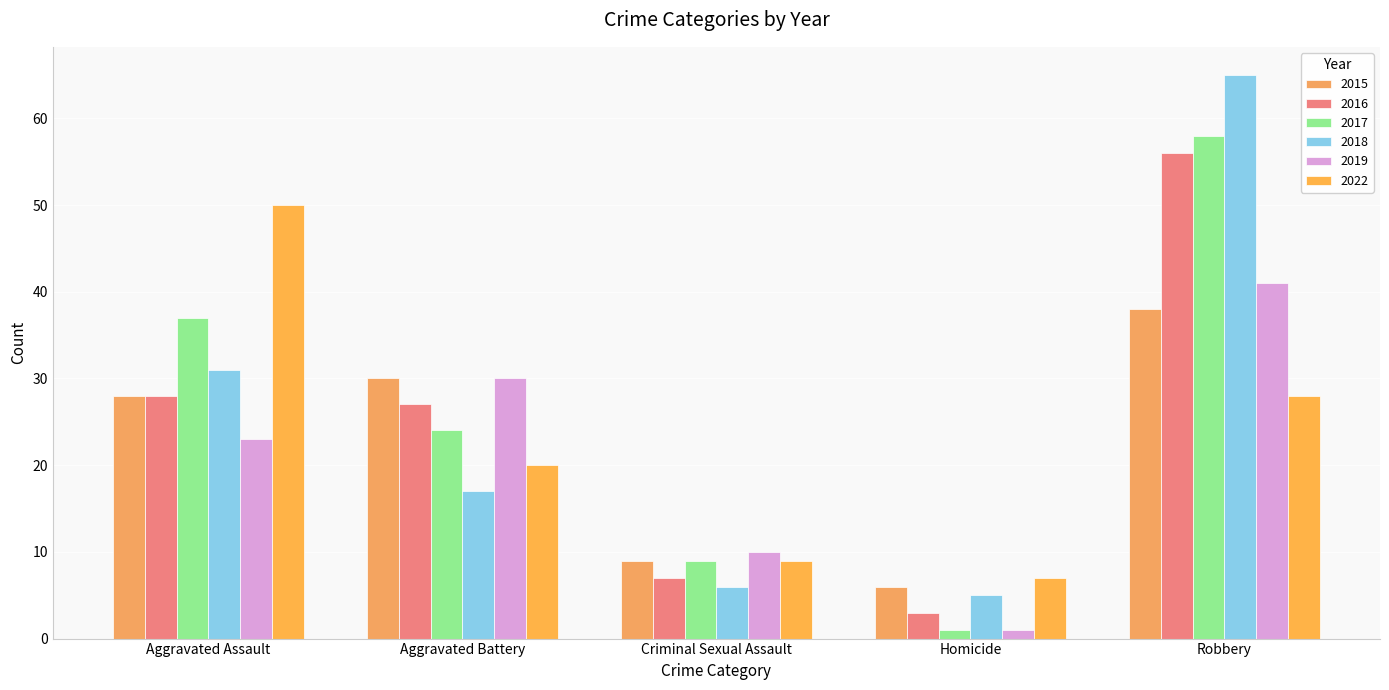

List the series in order of their peak value, lowest first.

2015, 2019, 2022, 2016, 2017, 2018